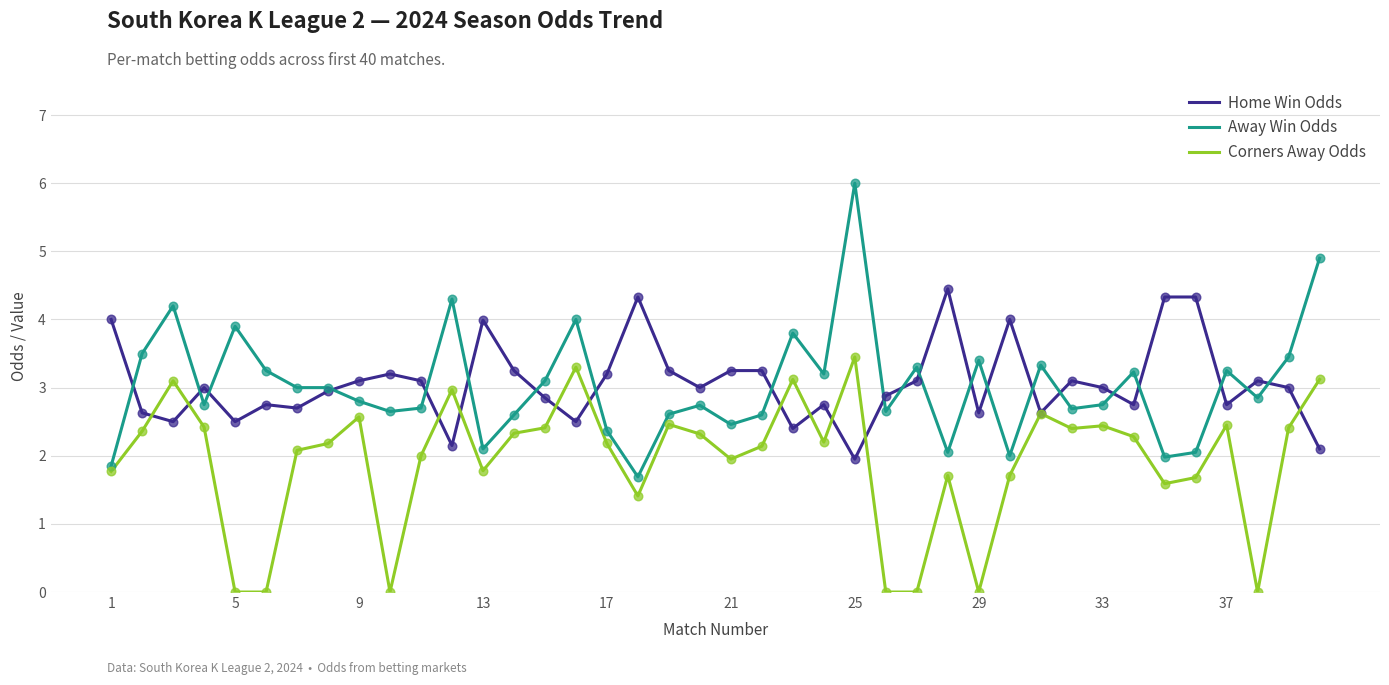

What are all the series names shown in the legend?

Home Win Odds, Away Win Odds, Corners Away Odds